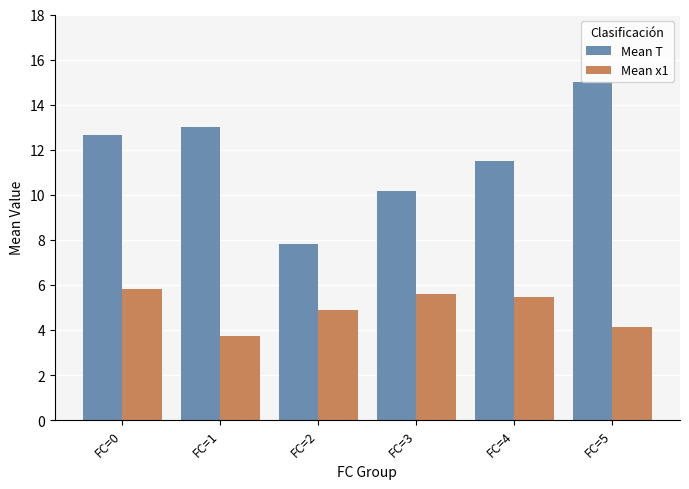

The value of Mean x1 at FC=3 is 2.2. True or false?

False